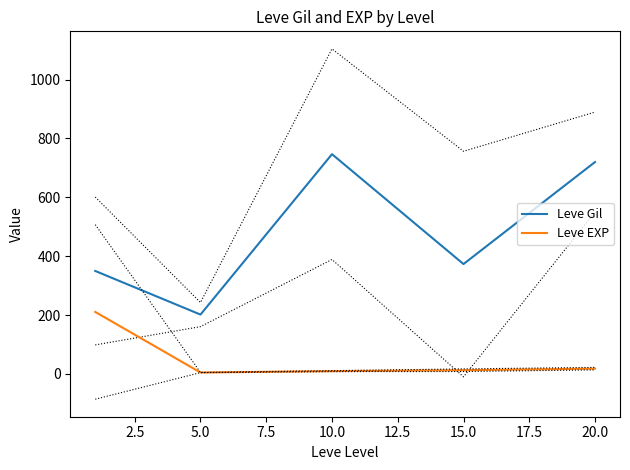

What is the minimum value for Leve Gil?

201.7